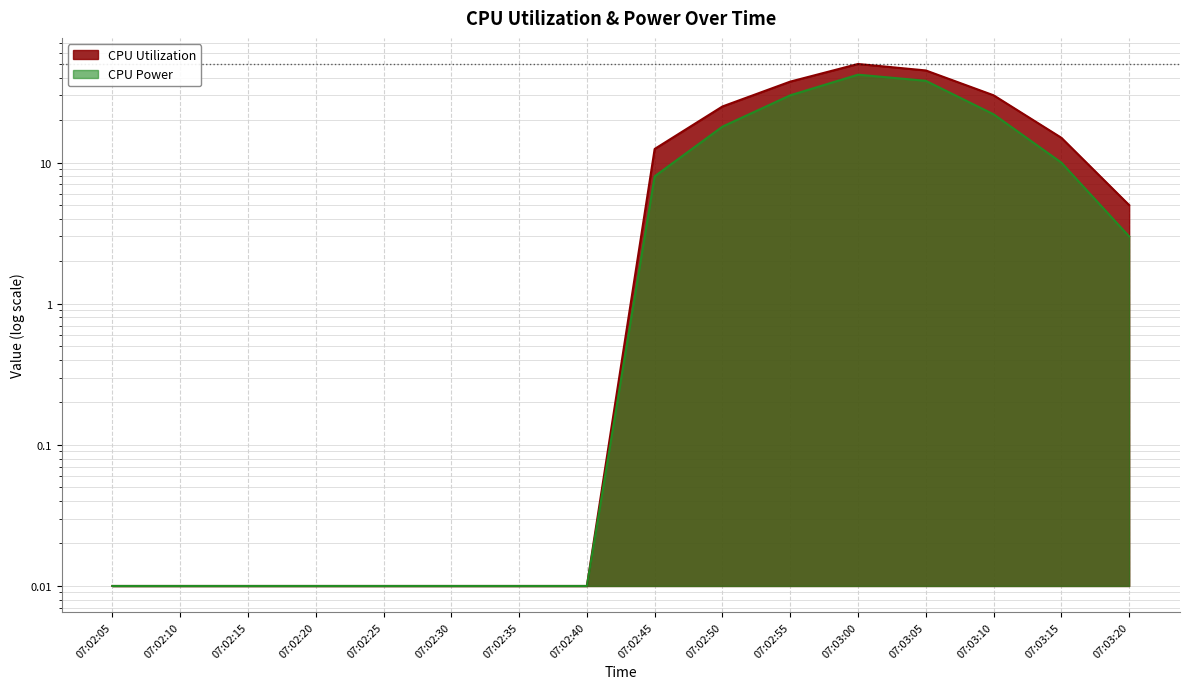

What is the label of the 7th point from the right?

07:02:50